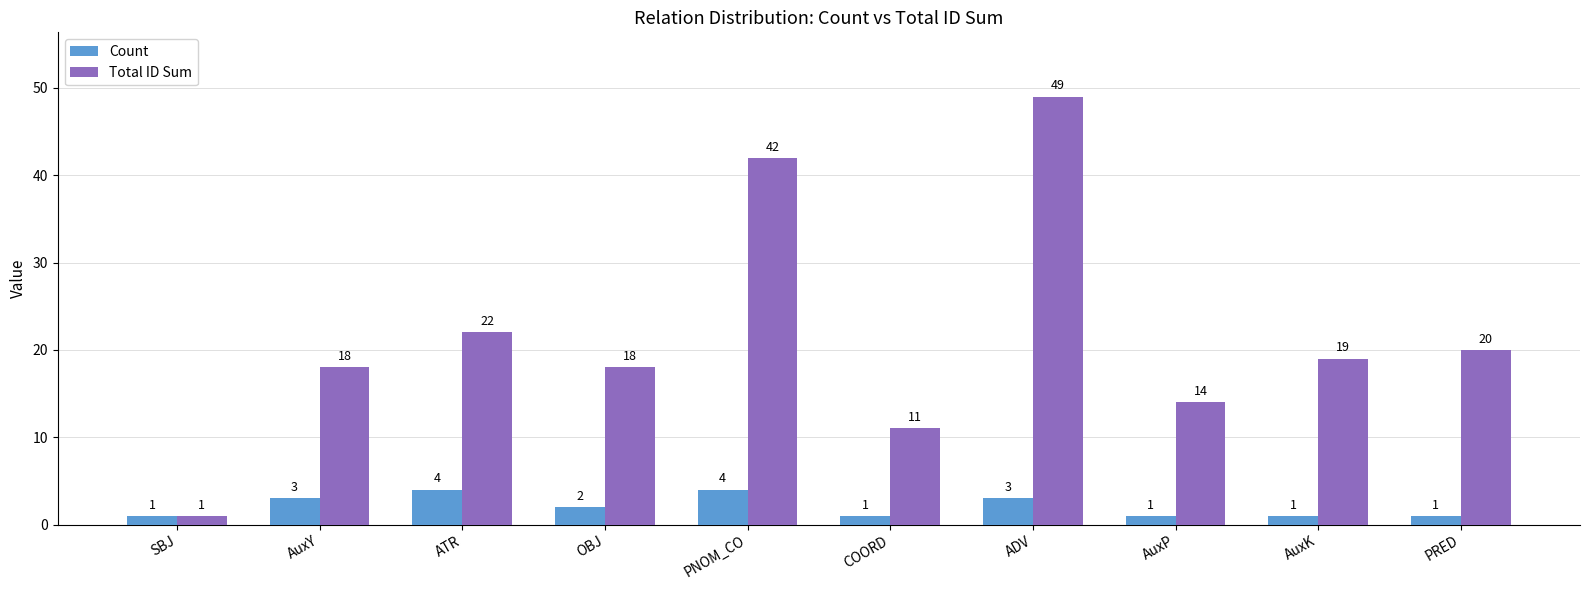

What position from the left is AuxY?

2